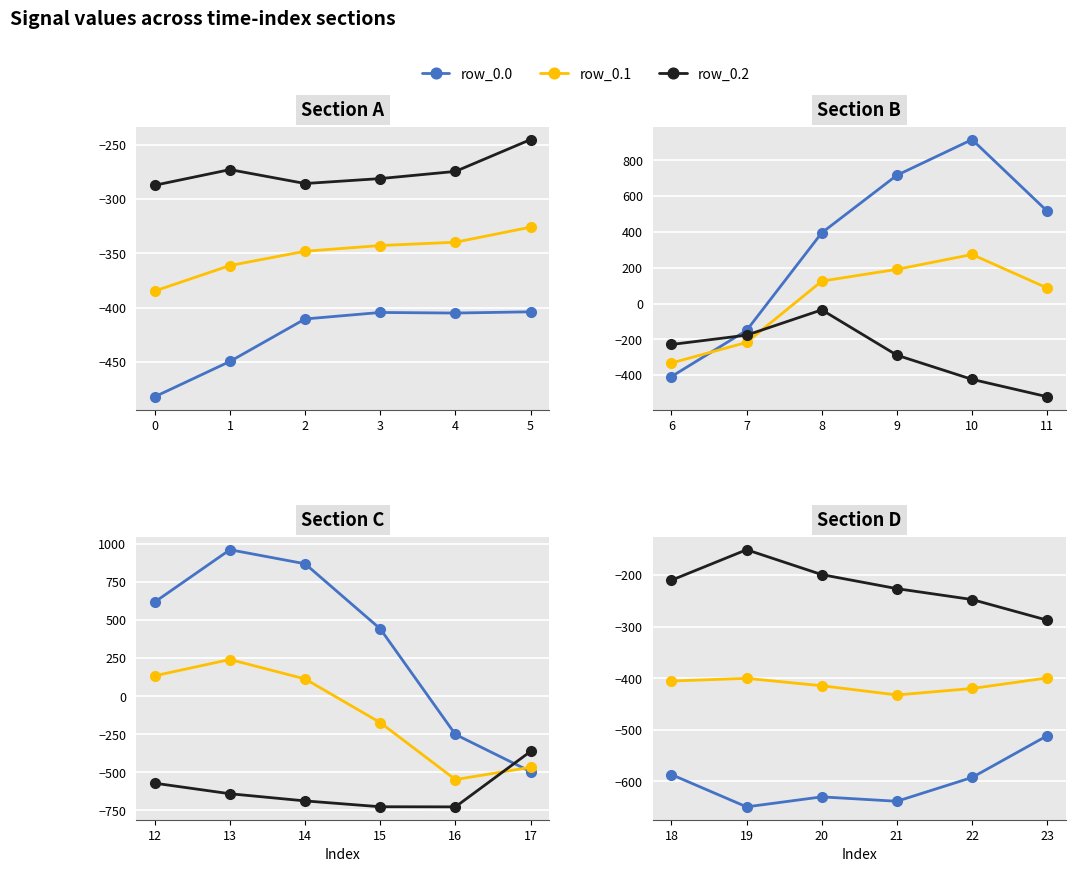

True or false: row_0.1 and row_0.0 cross at least once.

False